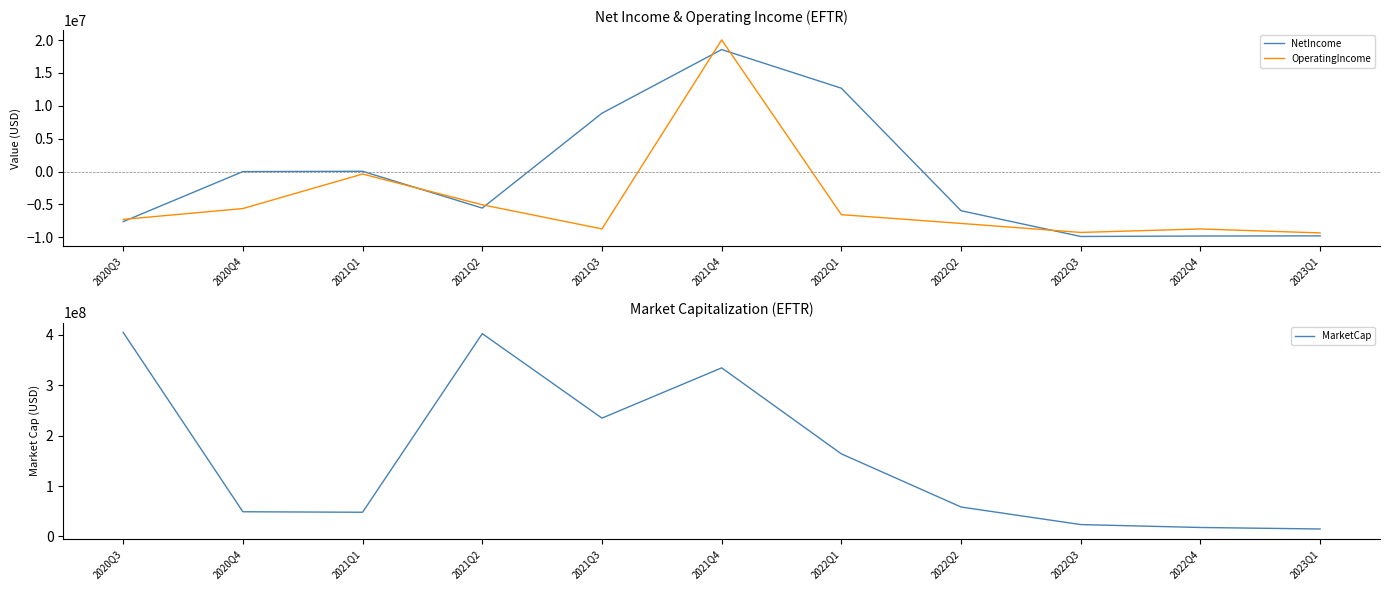

What is the greatest value displayed?

404660261.4